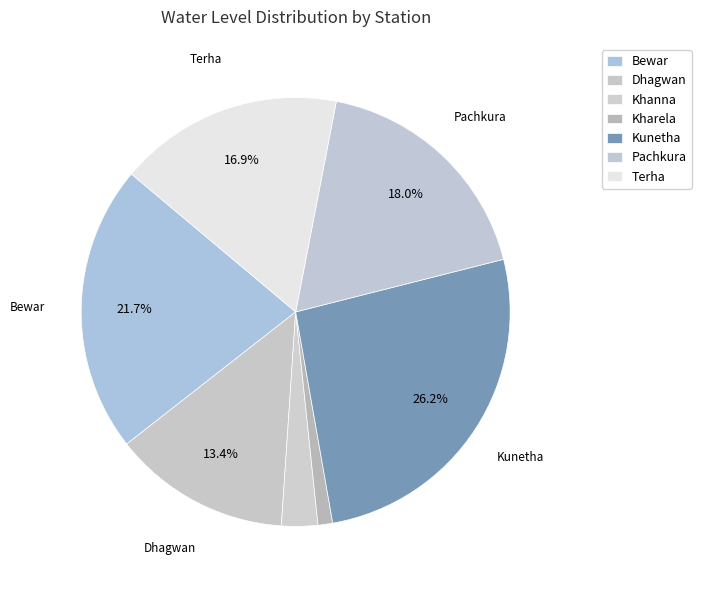

How many segments does this pie chart have?

7